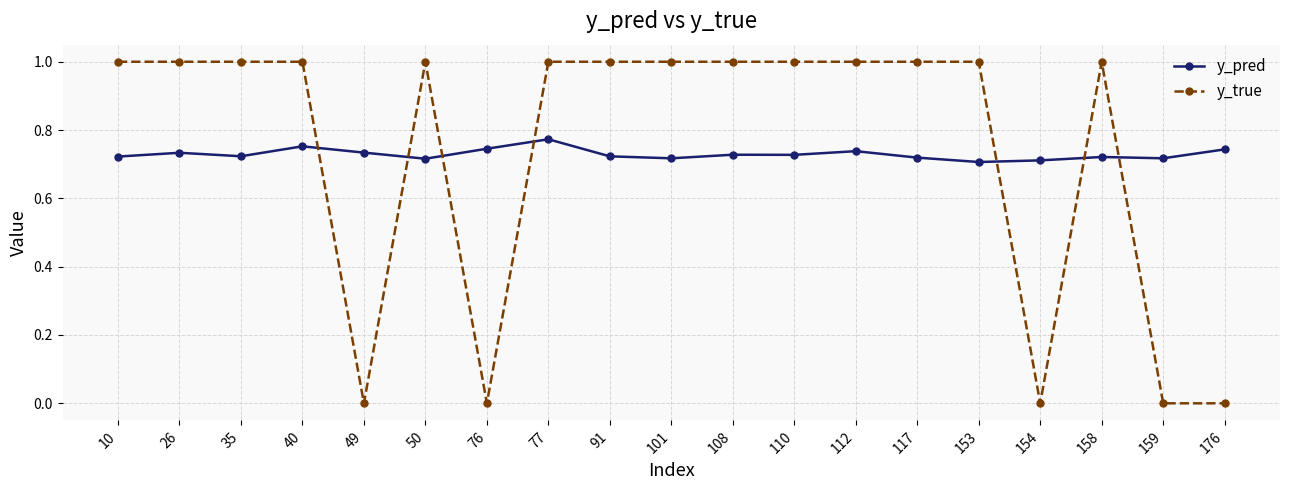

What are all the series names shown in the legend?

y_pred, y_true